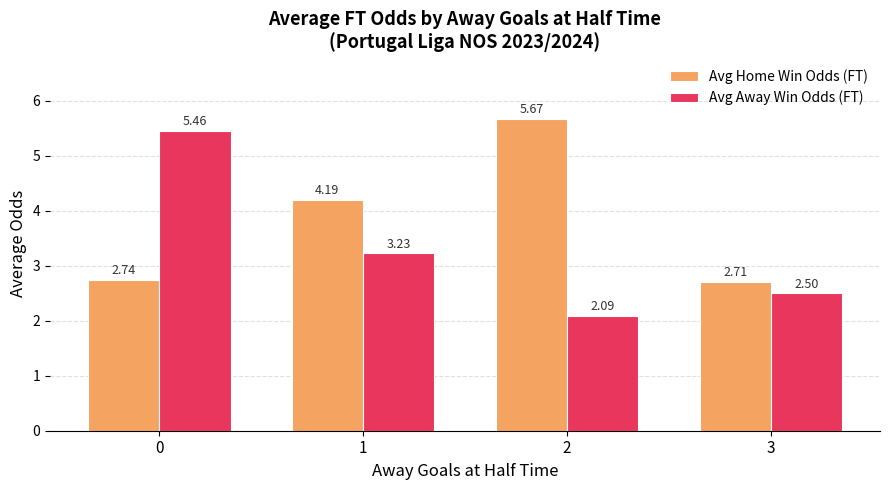

What is the maximum value shown in the chart?

5.7